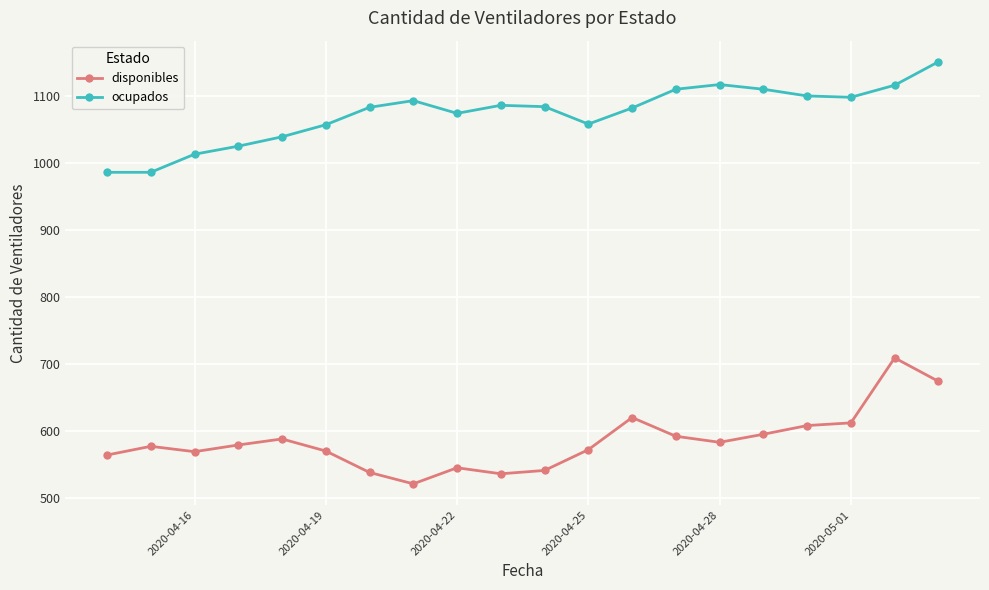

True or false: disponibles and ocupados intersect in this chart.

False